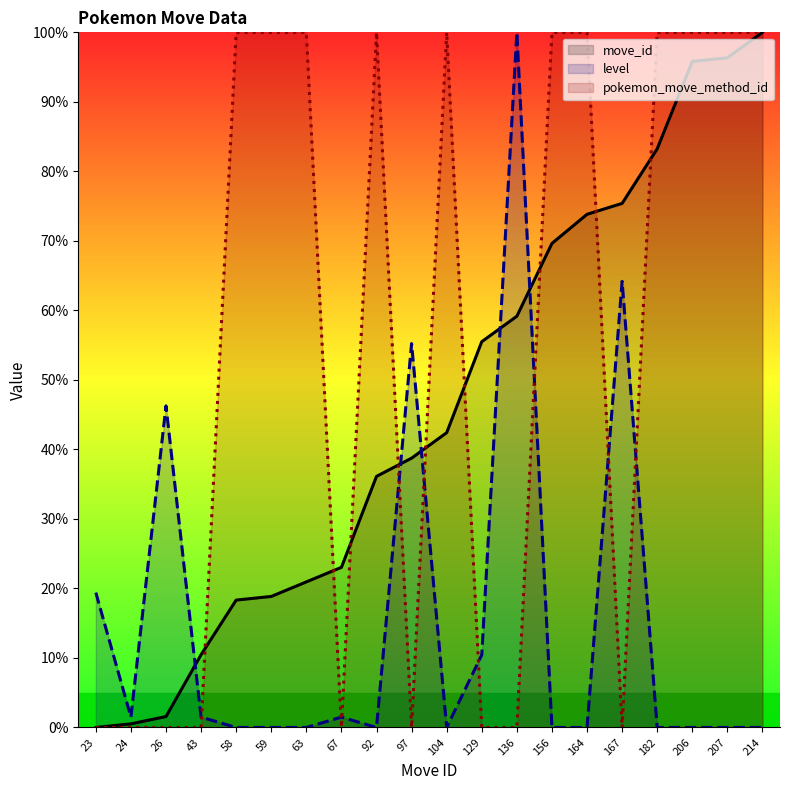

How many lines are shown in the chart?

3